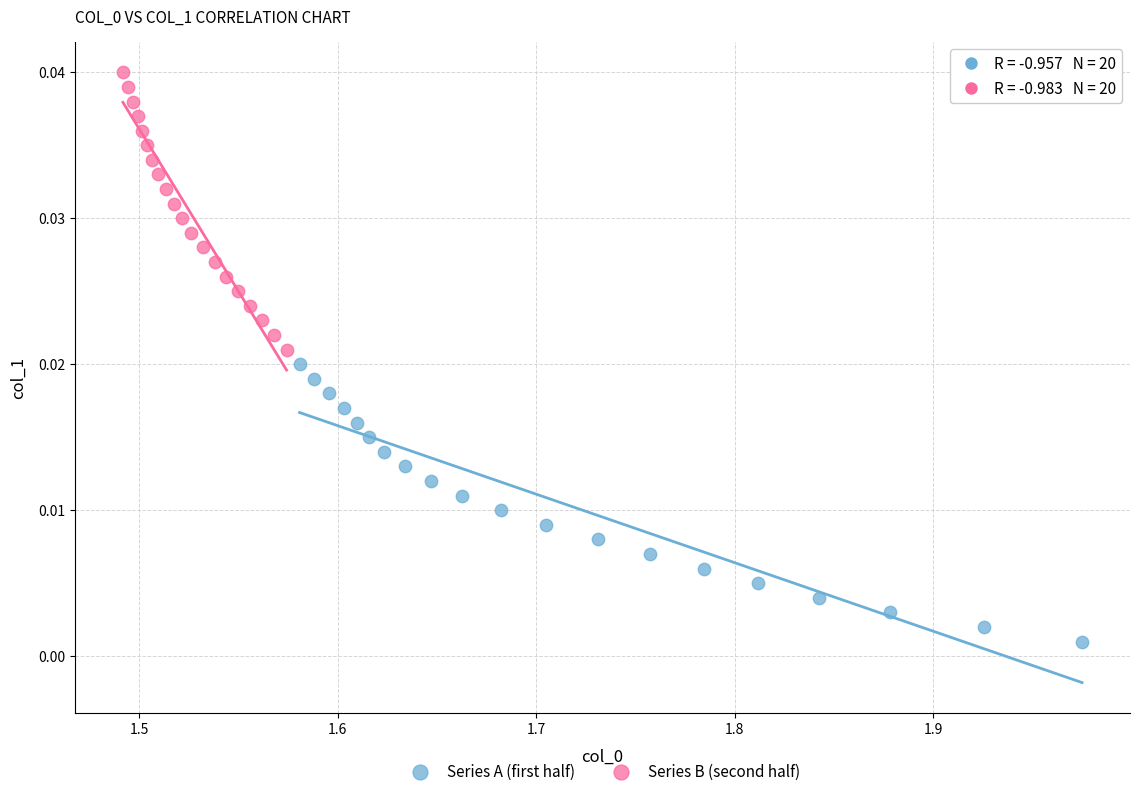

Which series reaches the minimum Y coordinate?

Series A (first half)